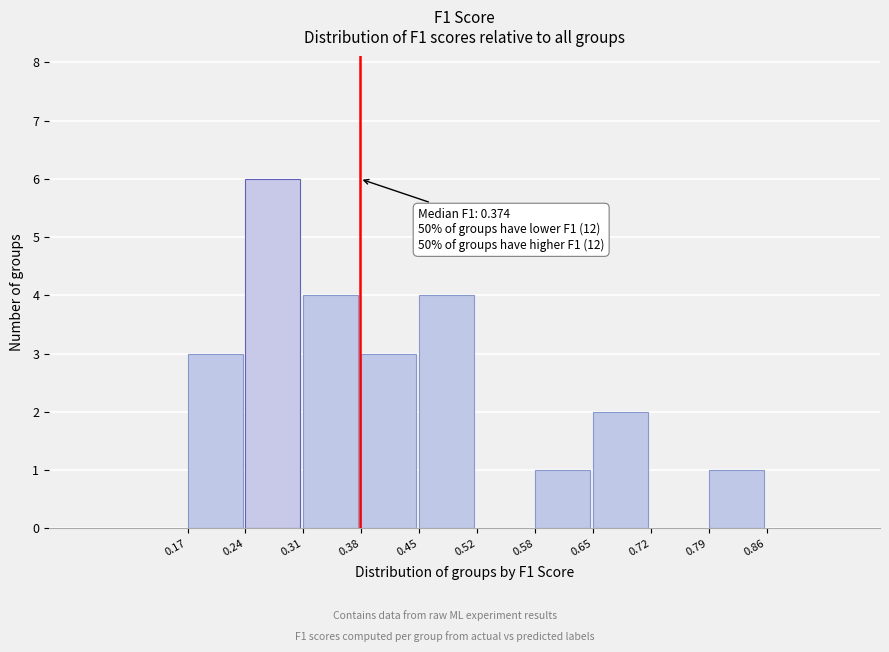

Which range on the x-axis has the tallest bar?

0.24 to 0.31